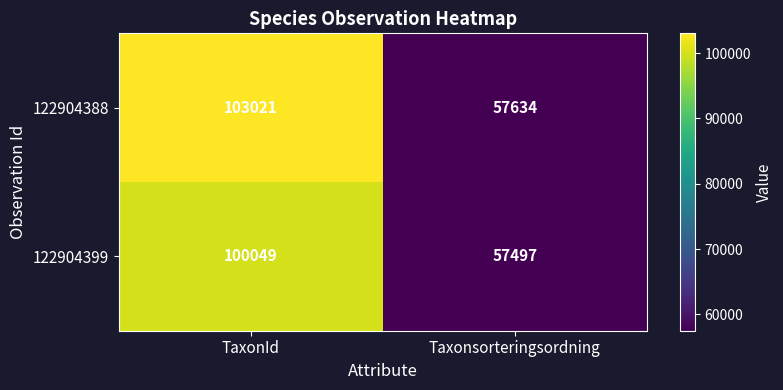

At which label does 122904399 reach its peak?

TaxonId